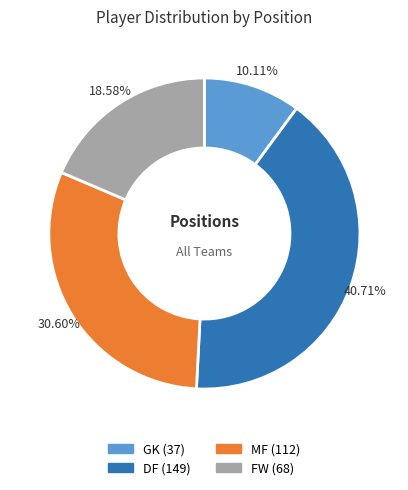

What percentage is NOT represented by DF?

59.3%